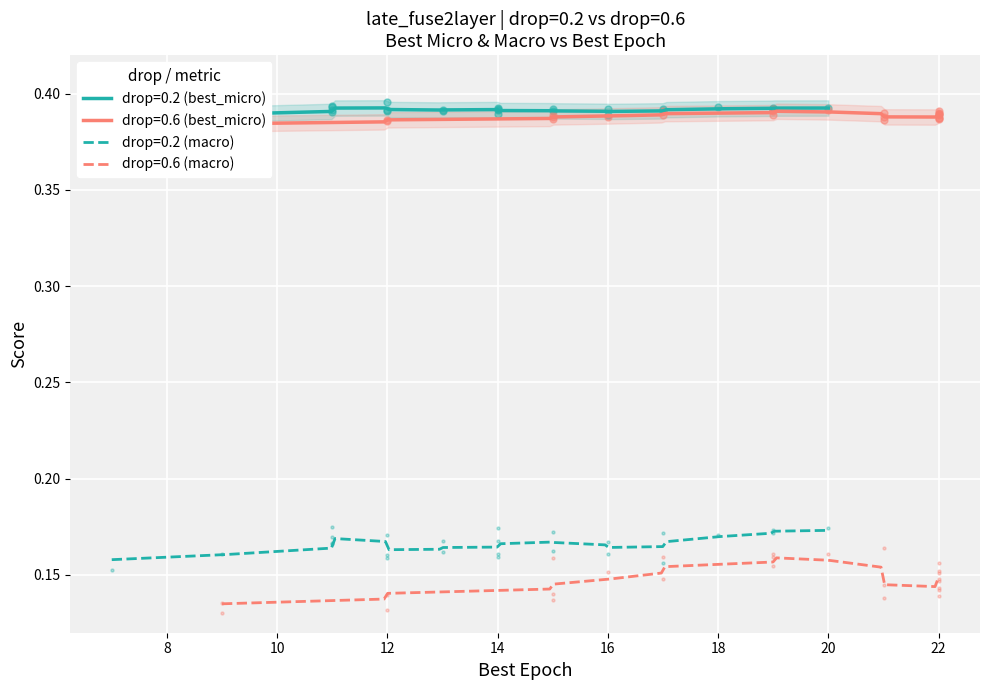

What is the total value across all series at 8?

1.1